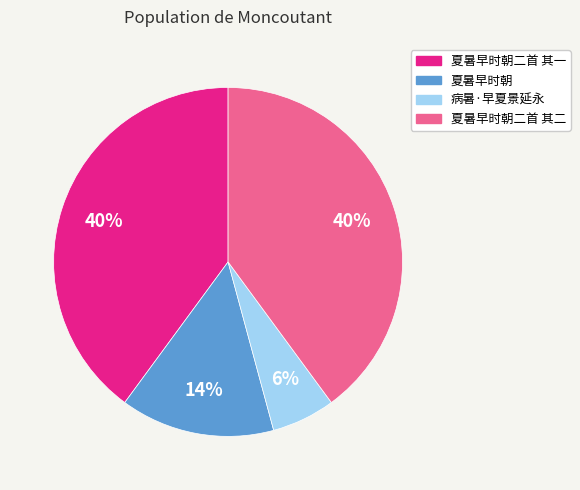

How many segments does this pie chart have?

4